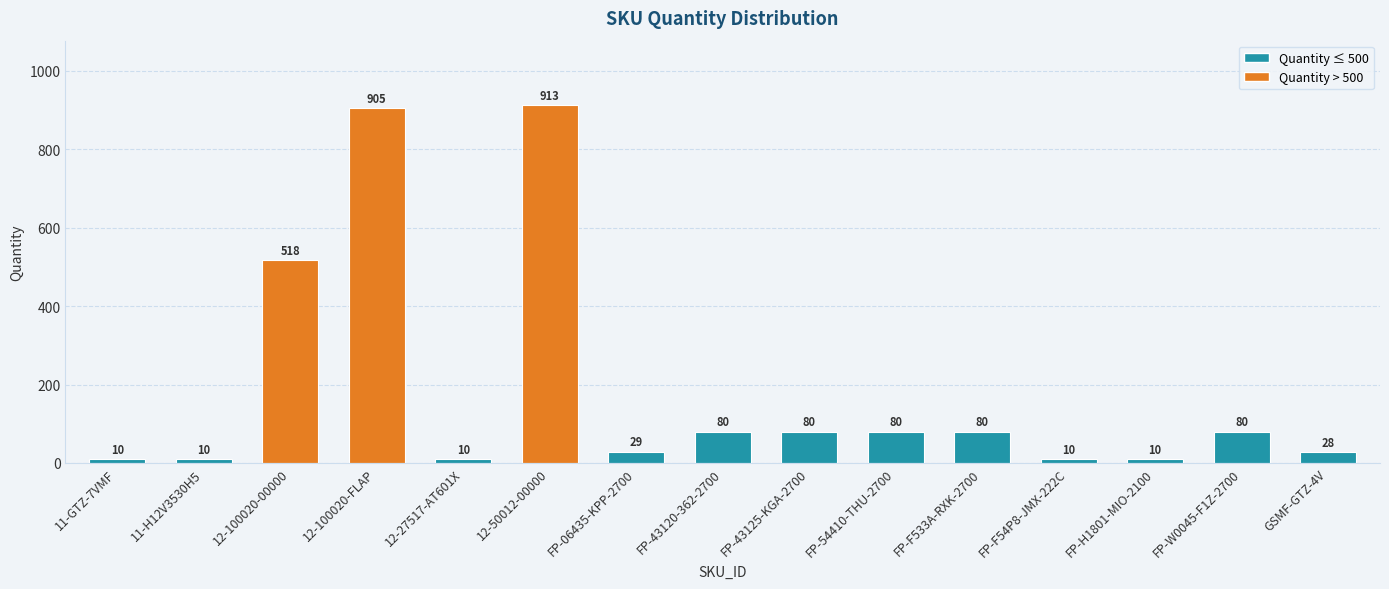

What is the difference between the maximum and minimum values?

903